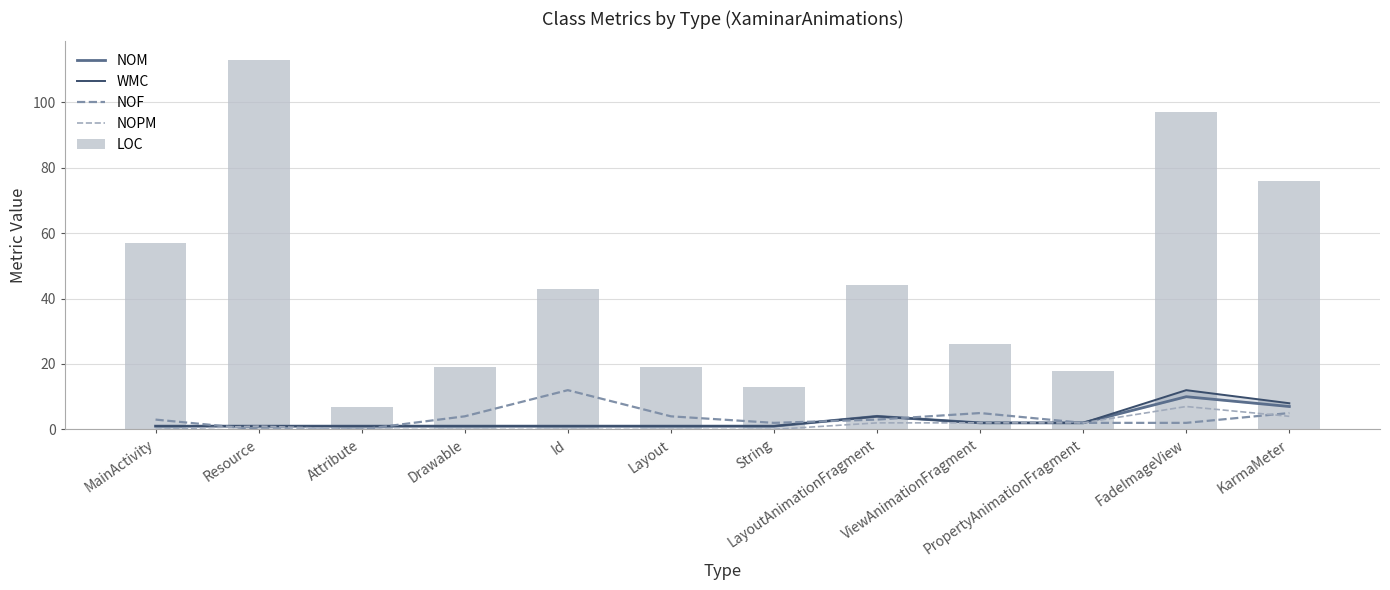

At which label is NOPM closest to 3?

LayoutAnimationFragment